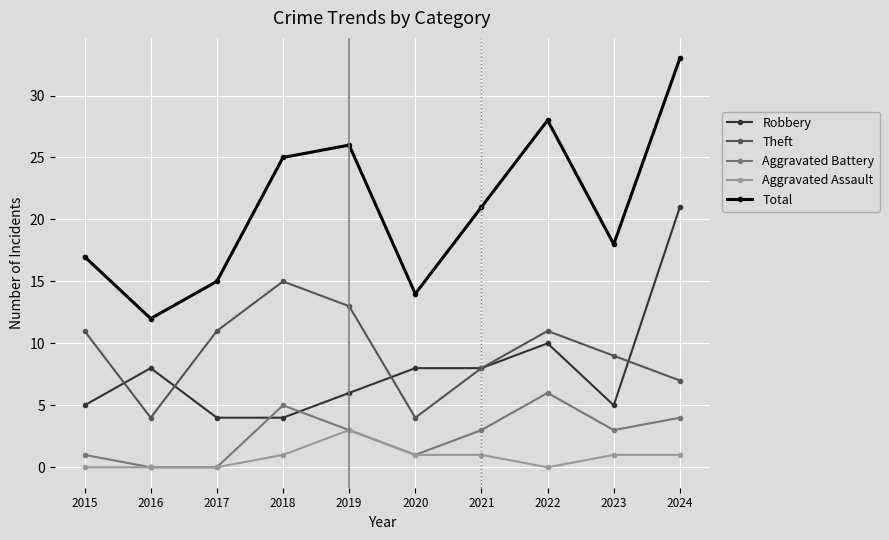

What is the difference between the second highest and minimum values in the Aggravated Battery series?

5